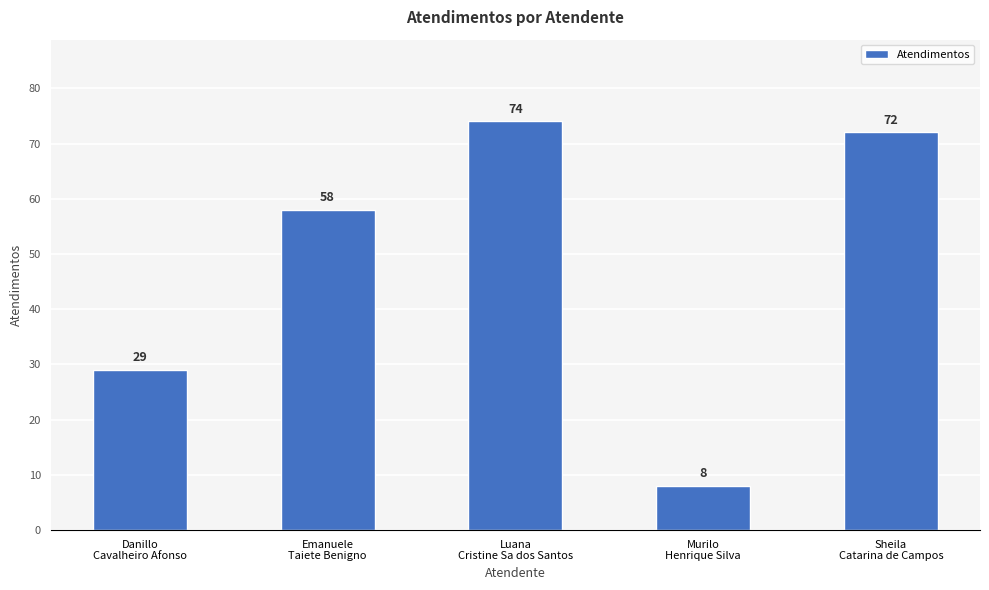

The chart shows a value of 38 at Emanuele
Taiete Benigno. True or false?

False